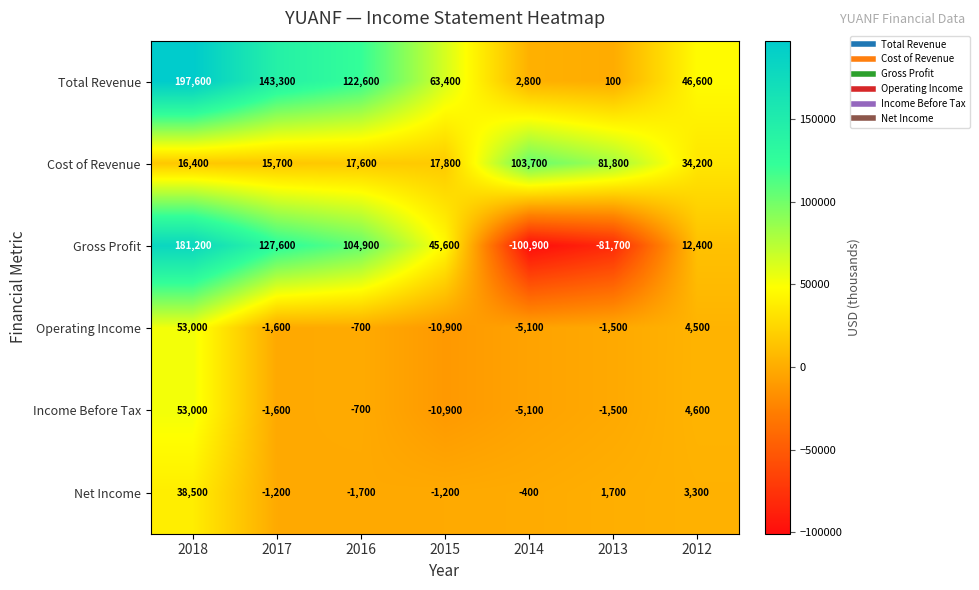

What is the average value of the Operating Income series?

5386